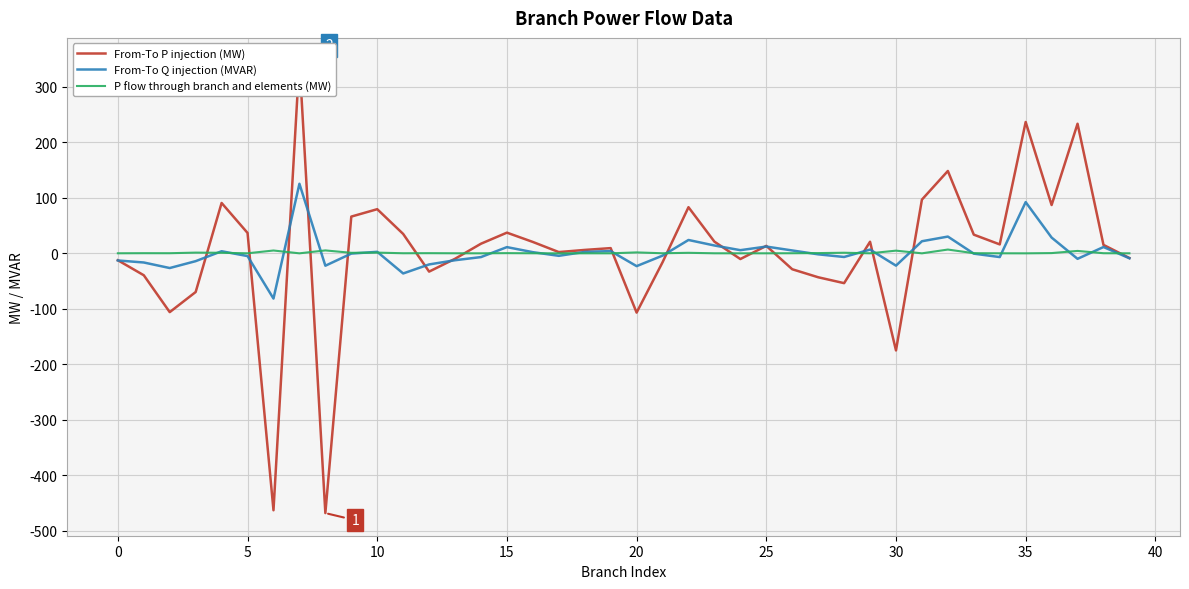

True or false: P flow through branch and elements (MW) has a value of 0.0 at 25.

True